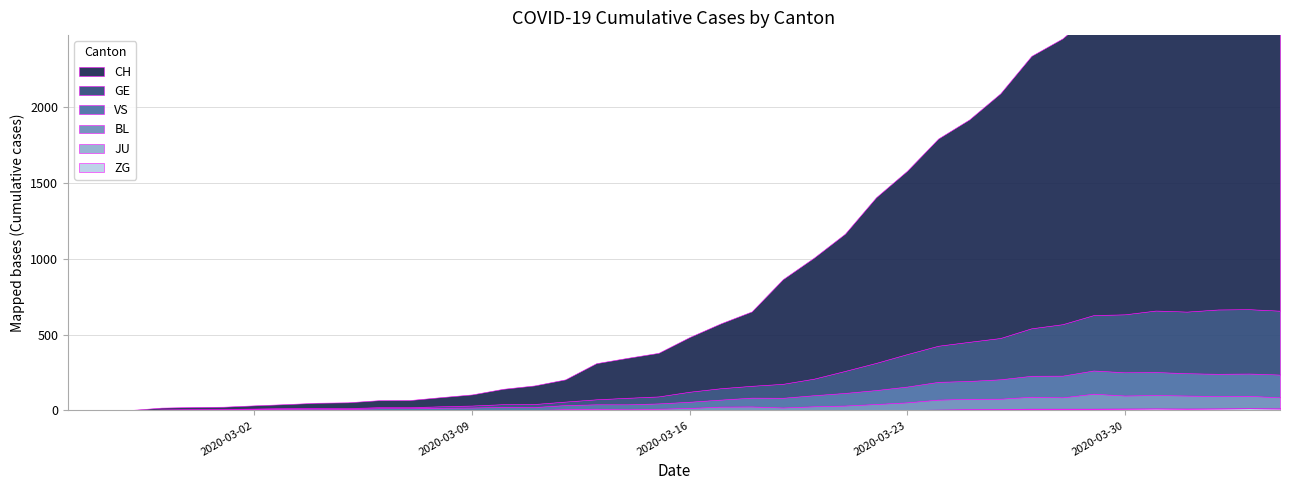

How many interior local peaks does the ZG series have?

2